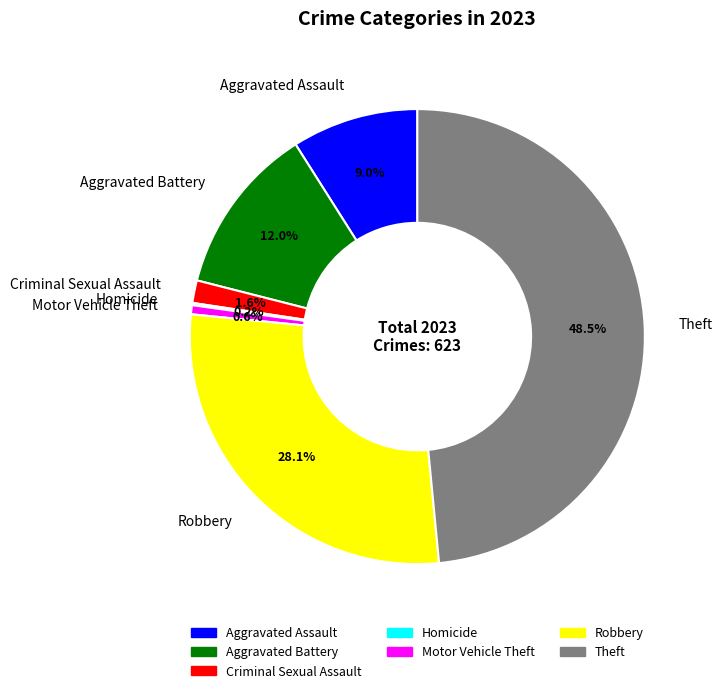

What is the largest slice in the pie chart?

Theft